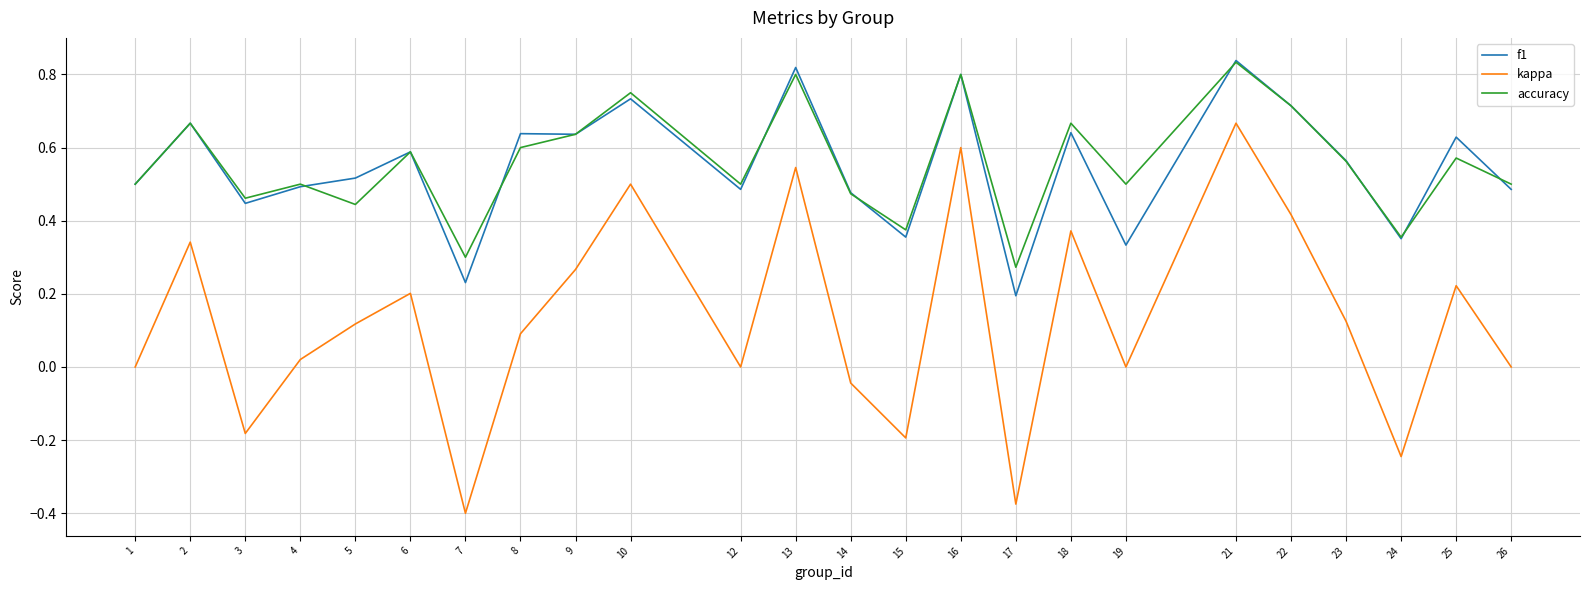

How many categories are shown in the chart?

24